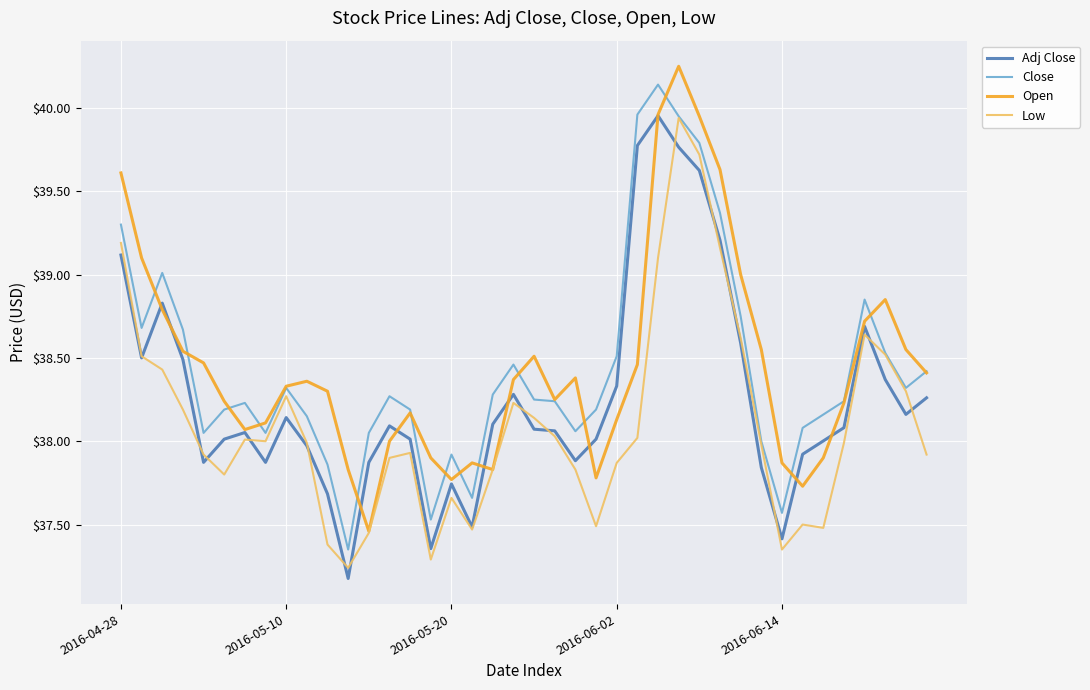

True or false: Adj Close has more than 1 points higher than both neighbors.

True